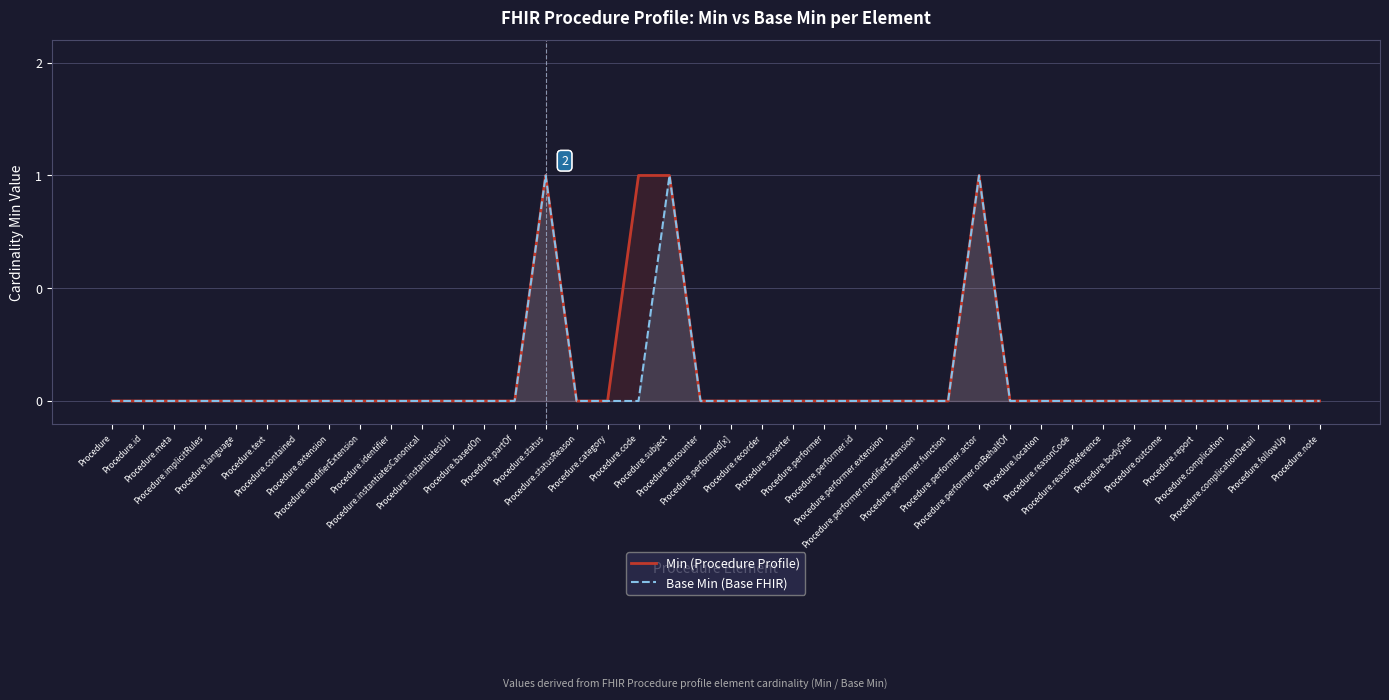

Which category has the lowest value in the Min (Procedure Profile) series?

Procedure